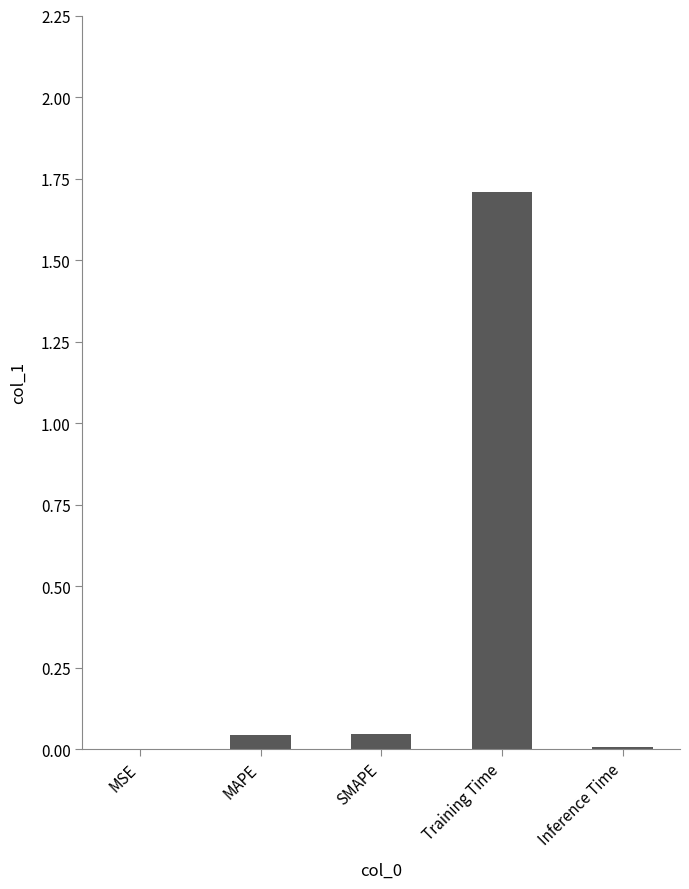

Is it true that the value at MAPE is 0.0?

True